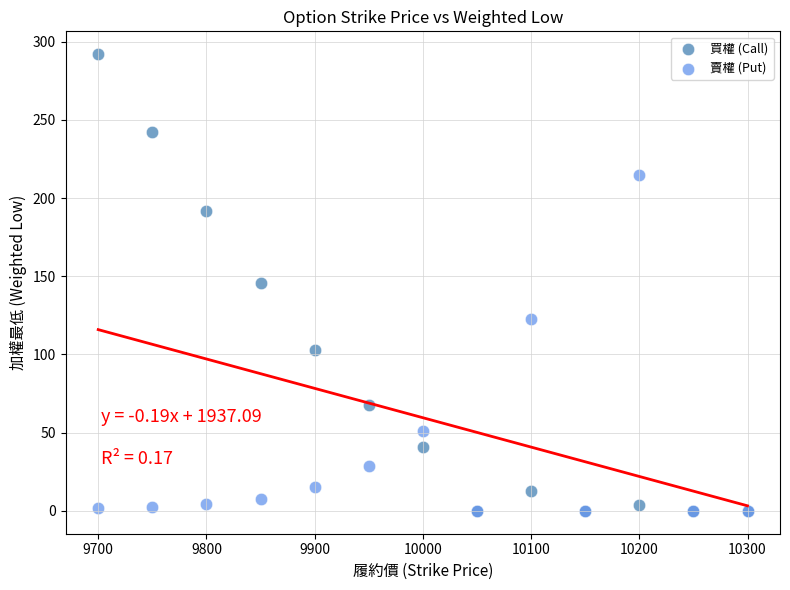

In the 賣權 (Put) series, what Y value is closest to 107?

123.0